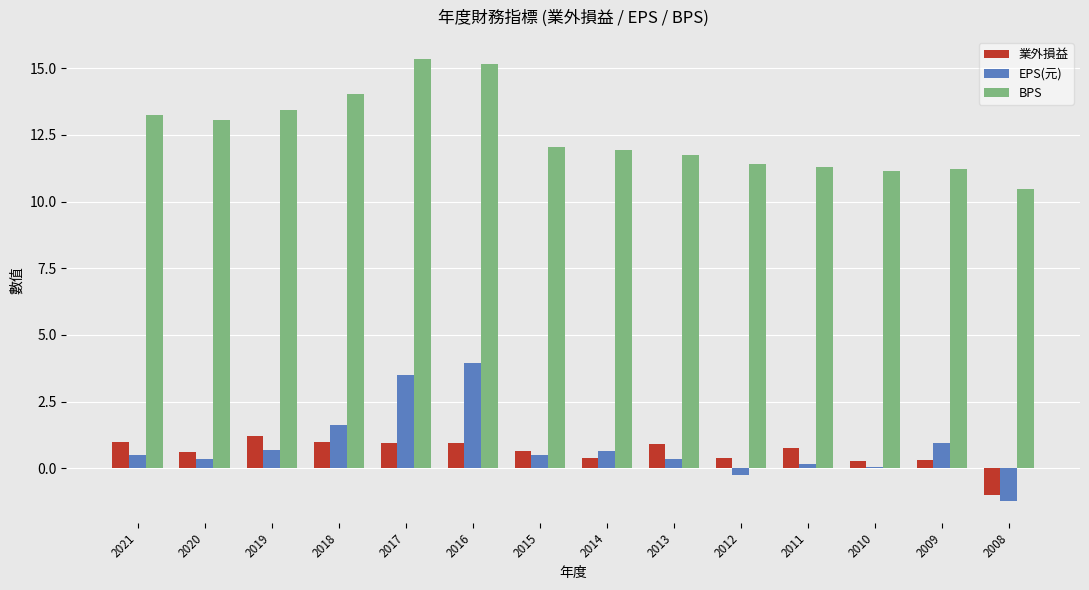

How many bars are there in total?

42